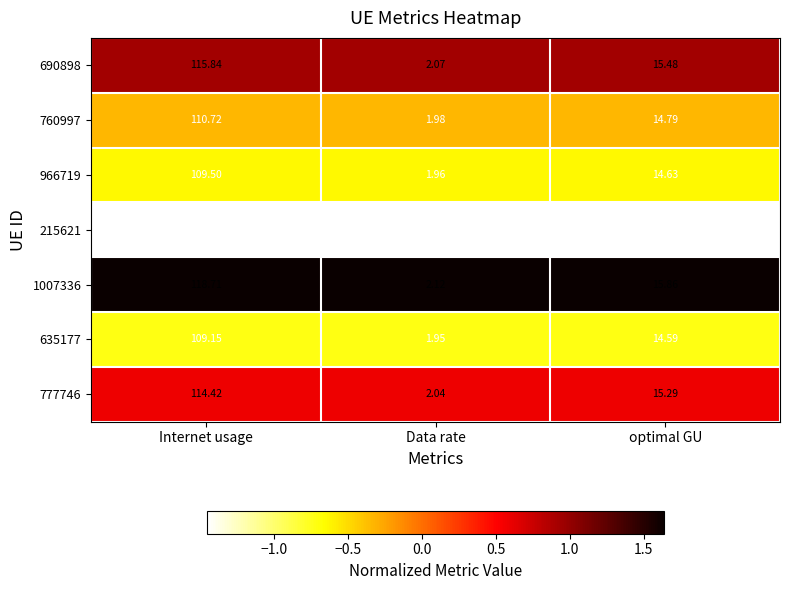

At which label is 635177 closest to 55?

optimal GU